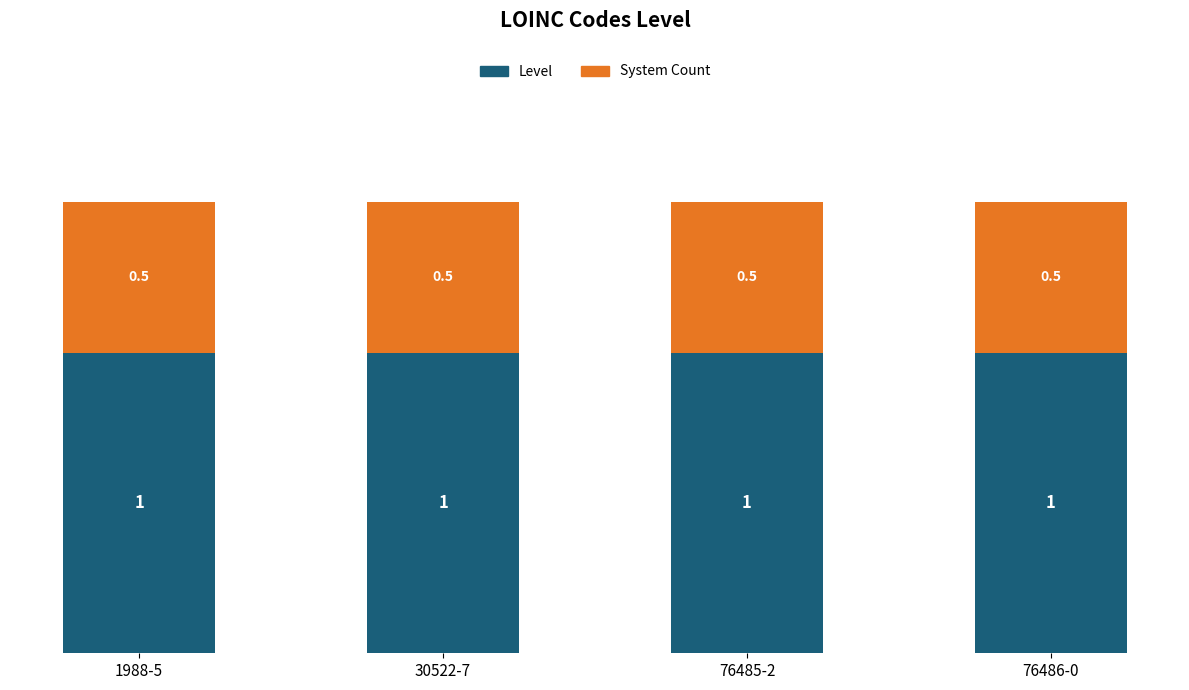

True or false: Level has a value of 1.0 at 76485-2.

True